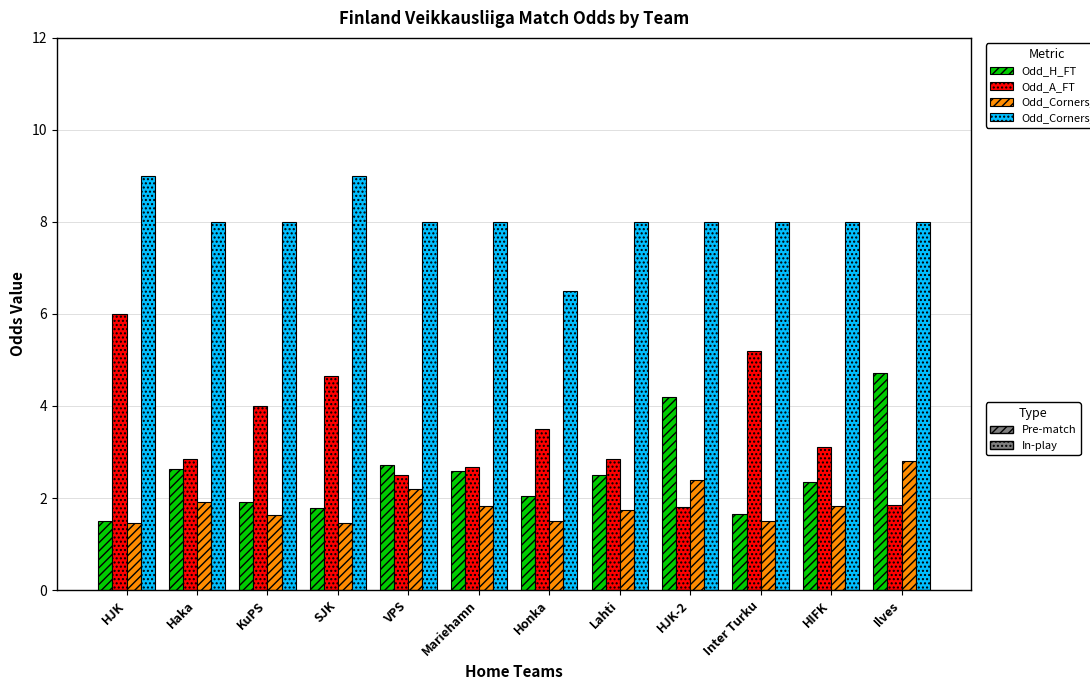

What is the total value across all series at Honka?

13.6